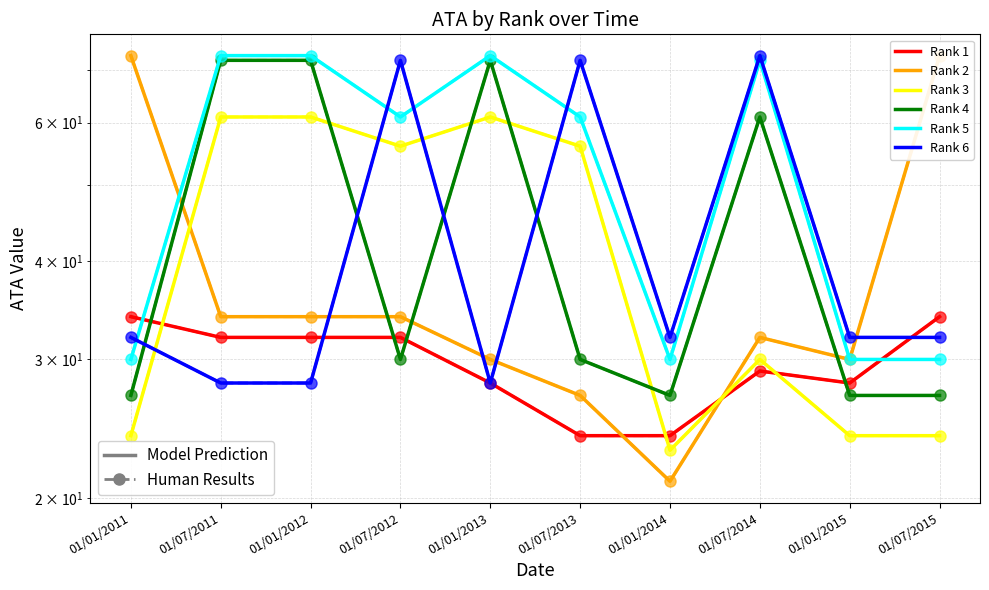

How many categories are shown in the chart?

10